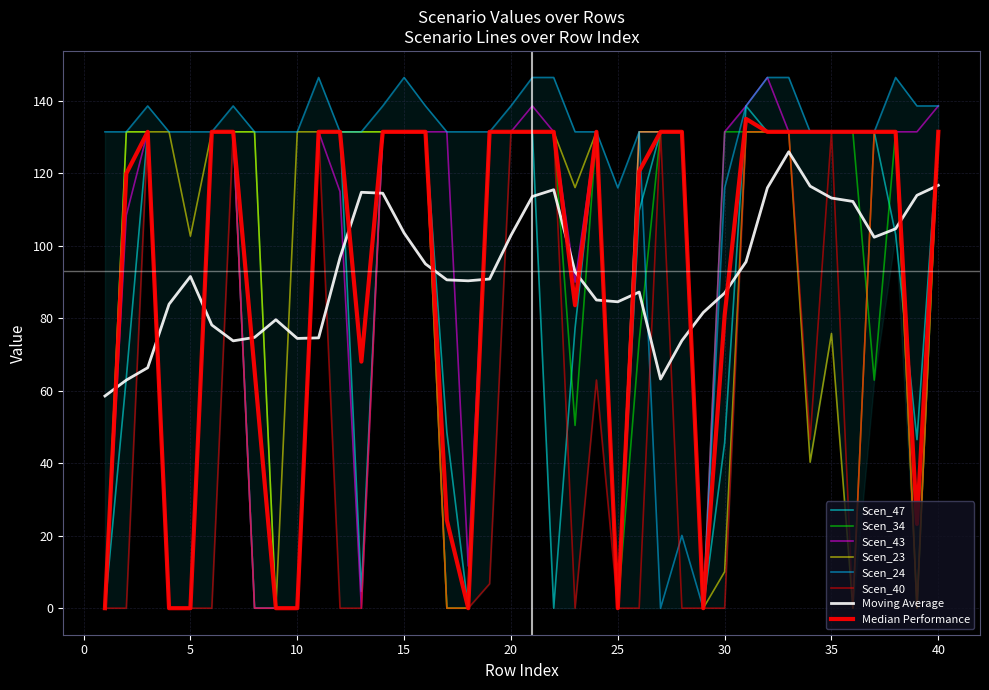

Which series has the largest total across all categories?

Scen_24